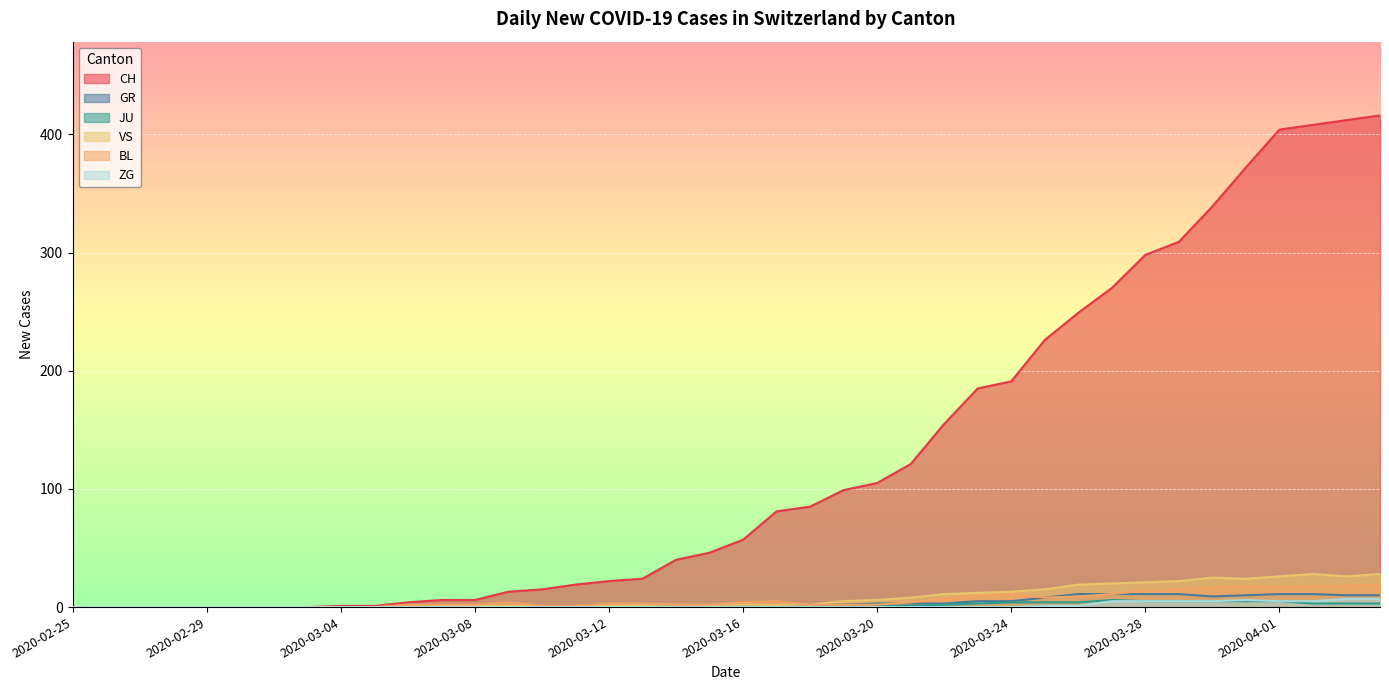

What is the average value of the CH series?

124